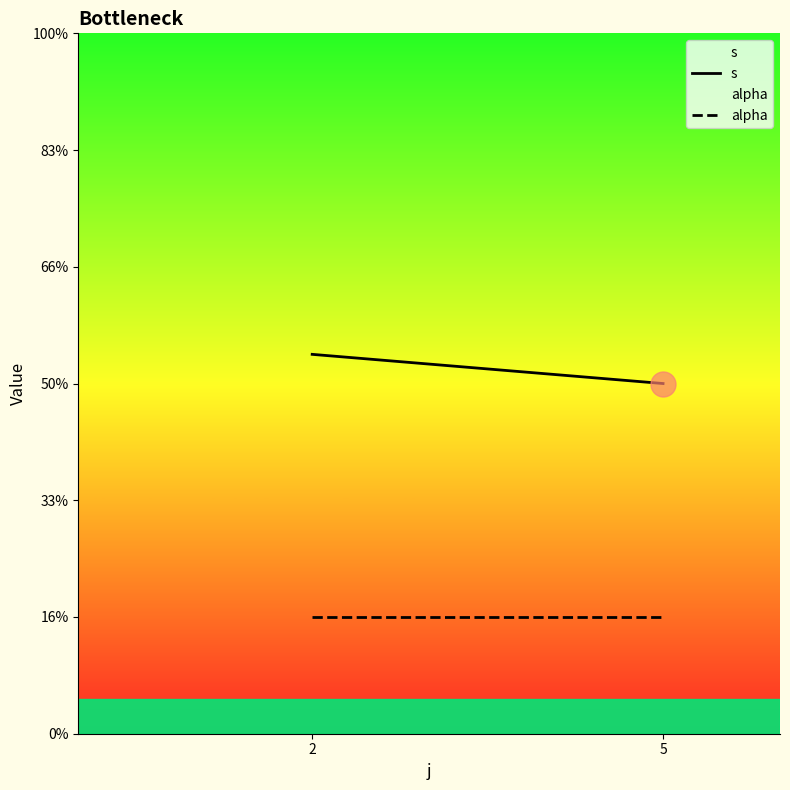

Is the value of s at 2 greater than the value of alpha at 5?

Yes